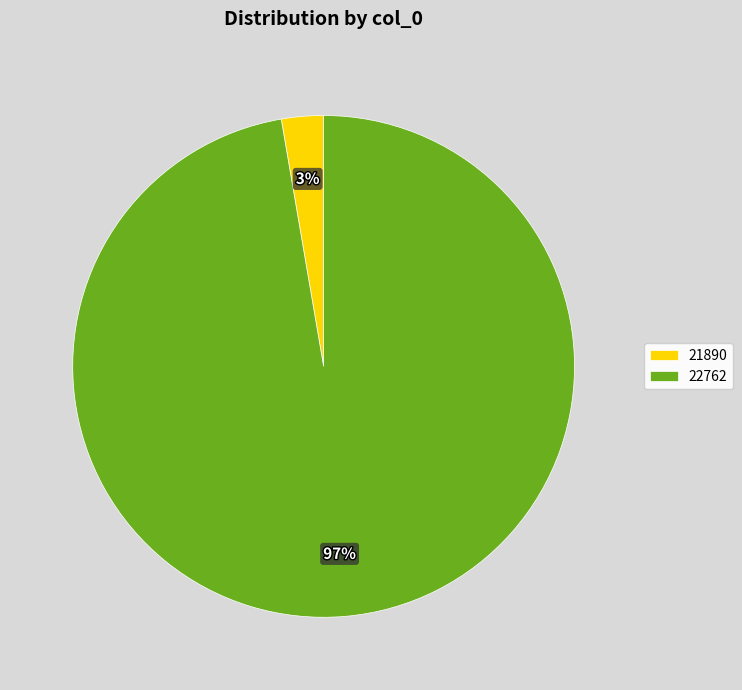

Do 22762 and 21890 together represent more than half of the pie?

Yes